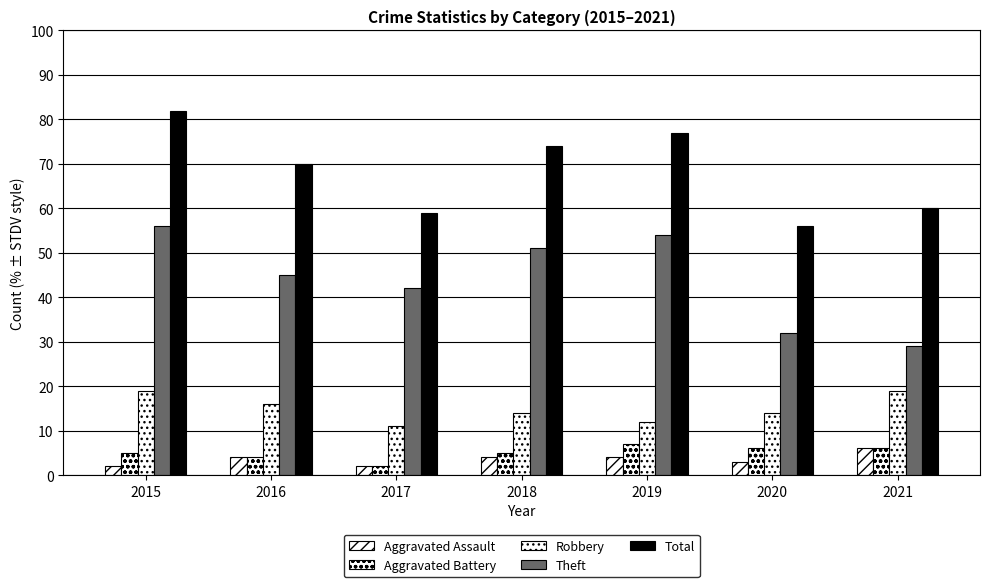

Count the number of categories in the chart.

7